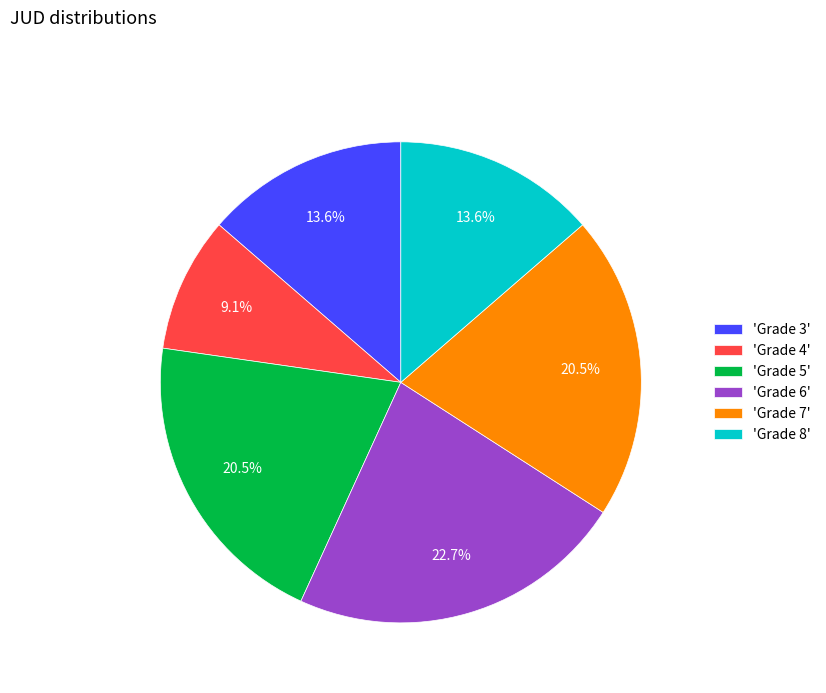

Does 'Grade 7' represent more than half of the total?

No